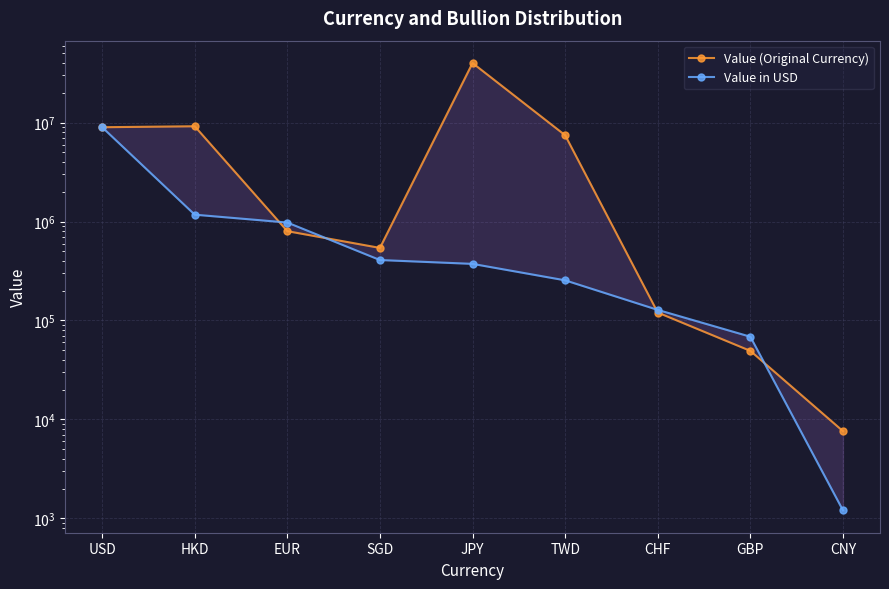

What is the spread (max minus min) of values at TWD?

7202258.5